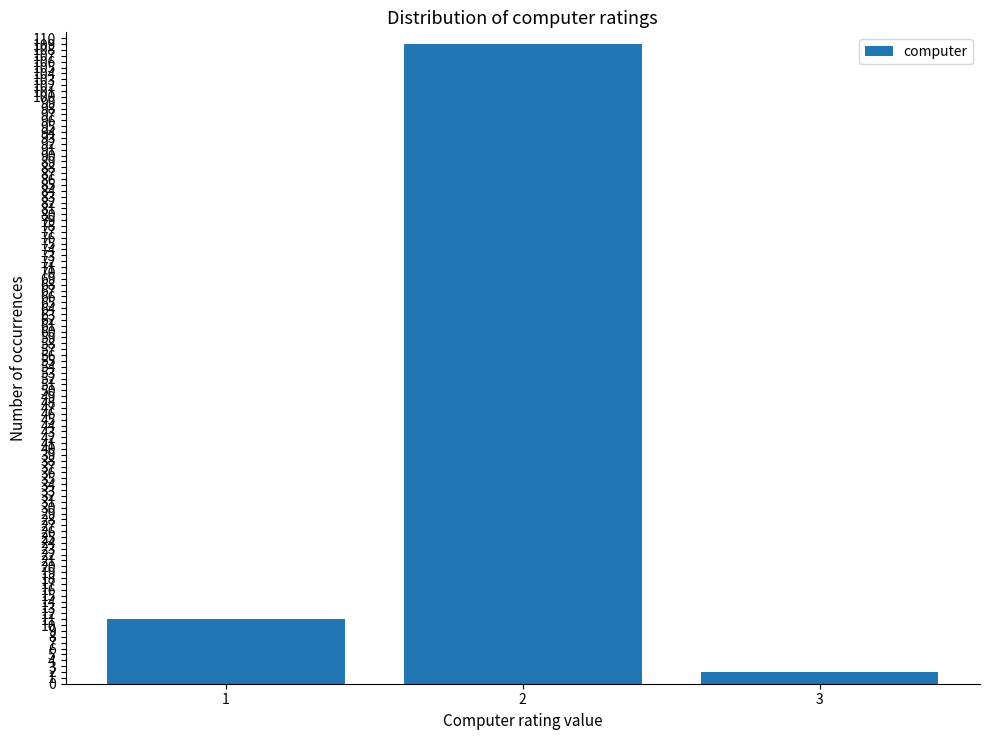

List the labels in order of value, smallest first.

3, 1, 2